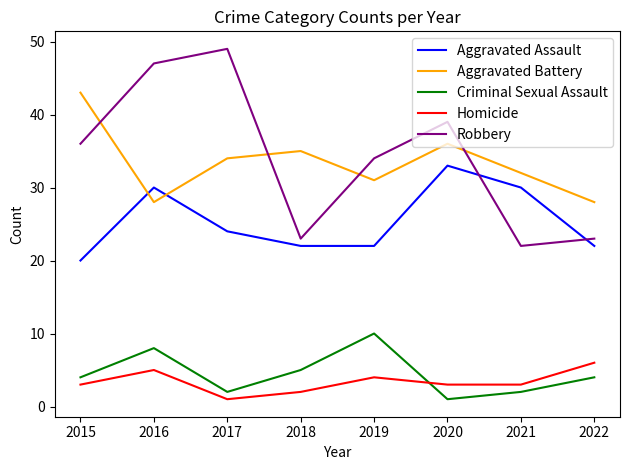

Between 2018 and 2020, which series saw the biggest shift?

Robbery